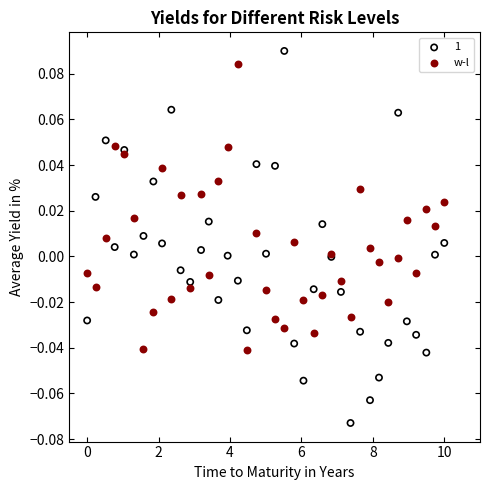

What is the X range (max minus min) for the scatter plot?

10.0